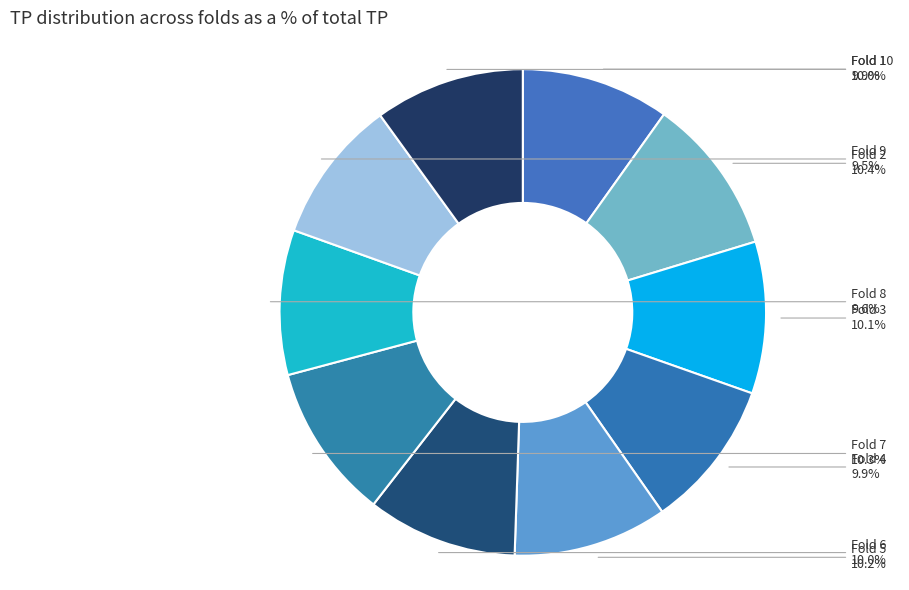

What percentage is NOT represented by Fold 9?

90.5%